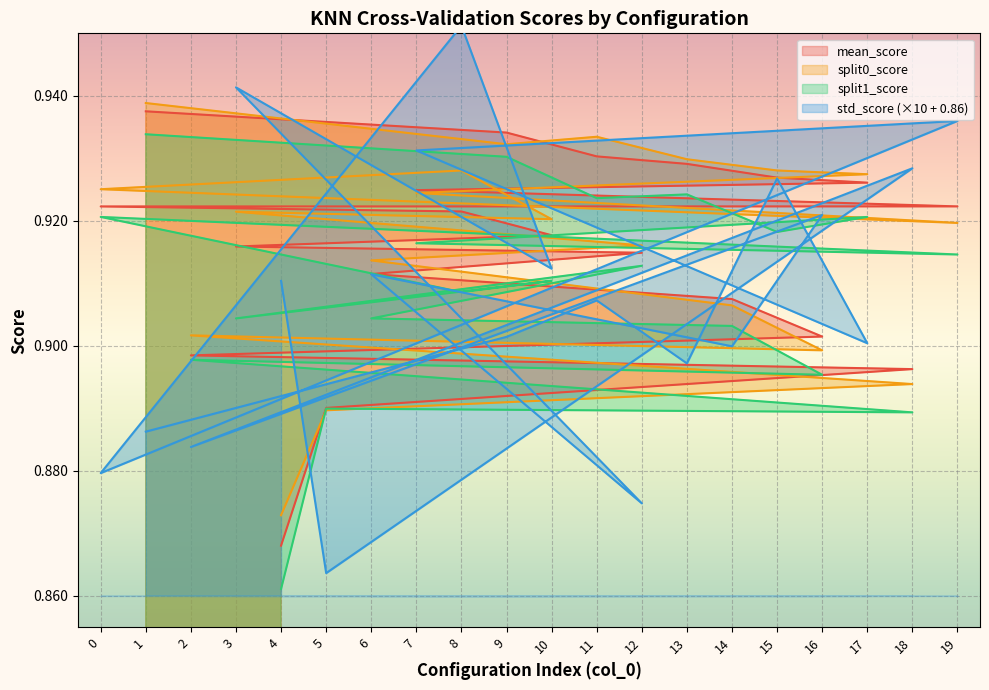

What is the minimum value for mean_score?

0.9